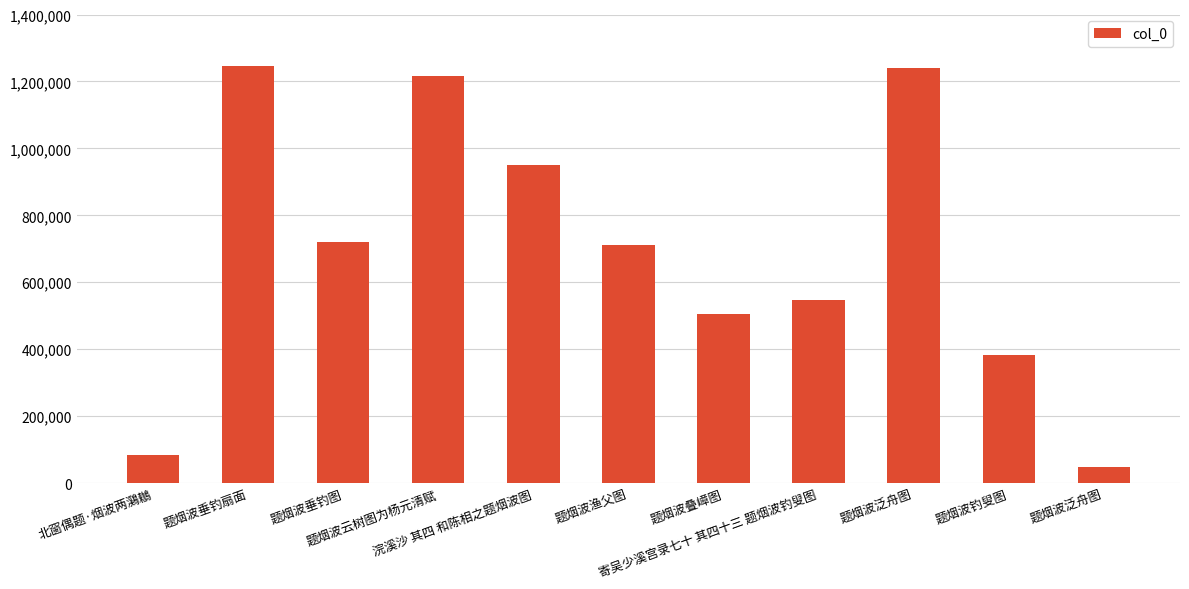

Reading left to right, transcribe all the data shown in this chart.

北窗偶题·烟波两鸂鶒=83579	题烟波垂钓扇面=1247584	题烟波垂钓图=719353	题烟波云树图为杨元清赋=1215225	浣溪沙 其四 和陈相之题烟波图=949953	题烟波渔父图=712644	题烟波叠嶂图=504339	寄吴少溪宫录七十 其四十三 题烟波钓叟图=547847	题烟波泛舟图=1241411	题烟波钓叟图=383736	题烟波泛舟图=47394